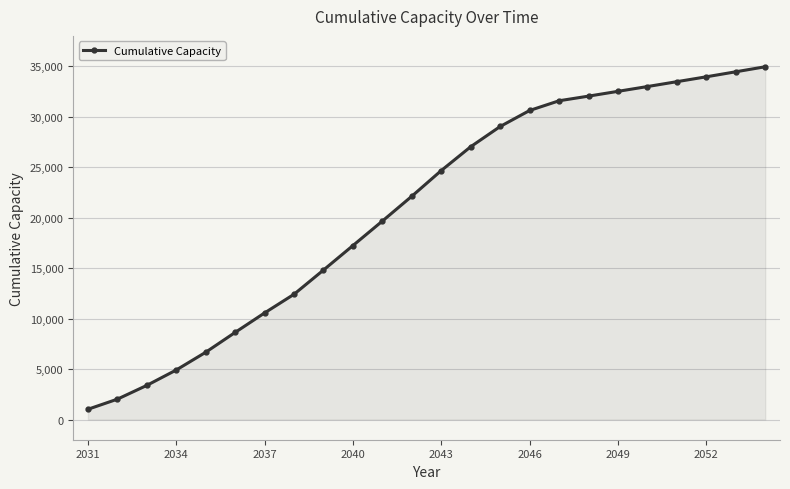

Does the chart have visible grid lines?

Yes